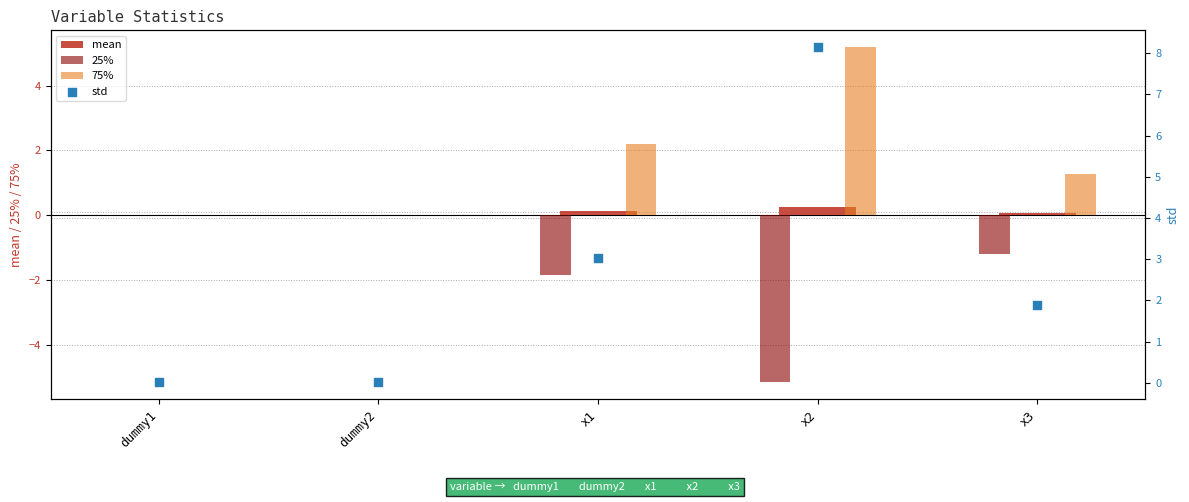

Which series has the widest spread of Y values?

std